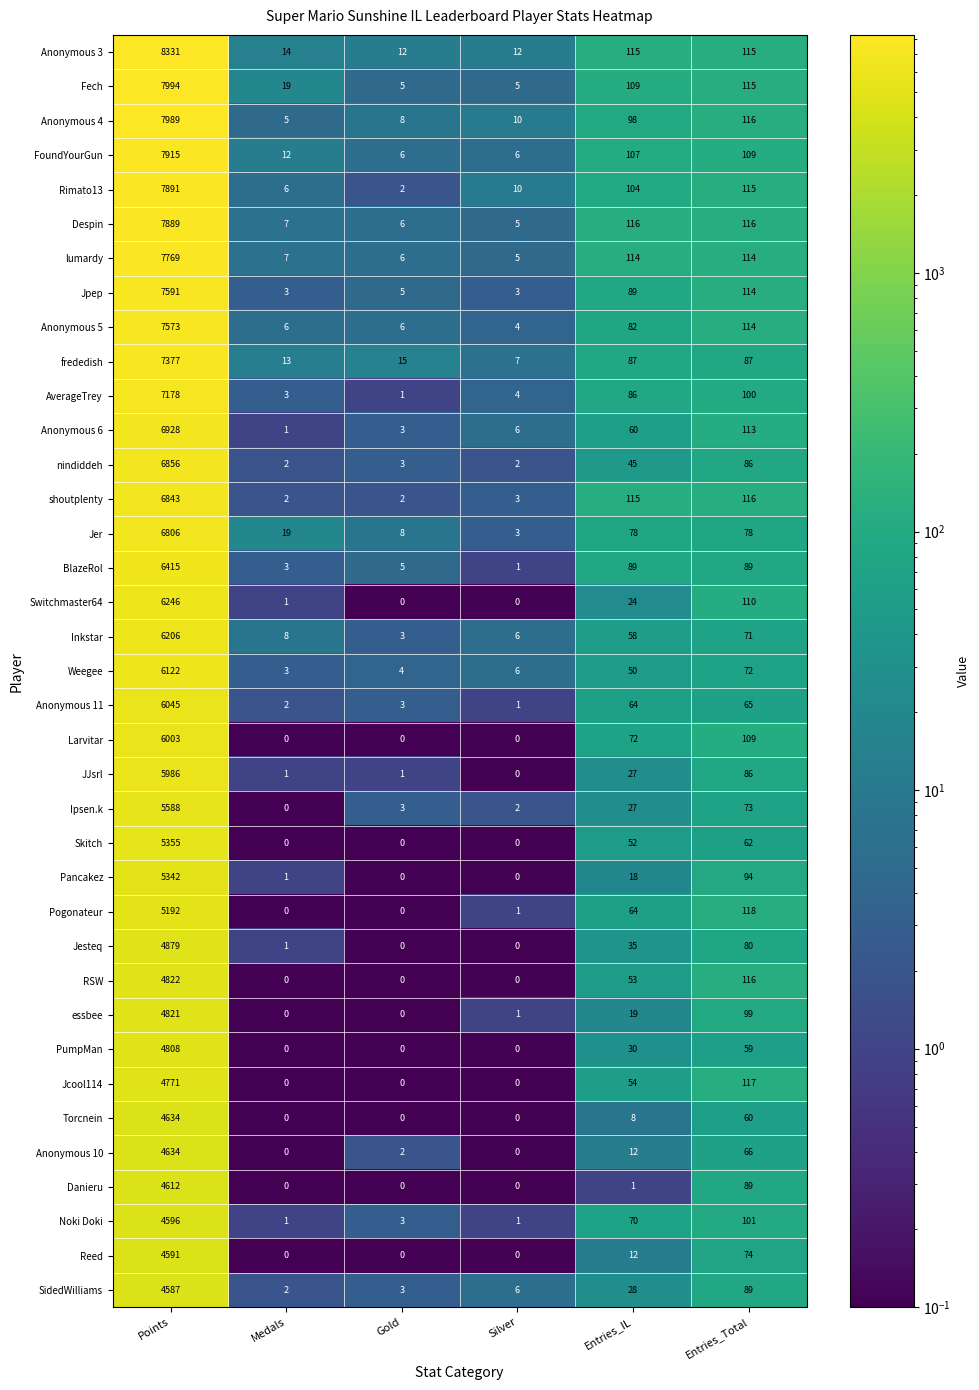

Which series has the largest total across all categories?

Anonymous 3